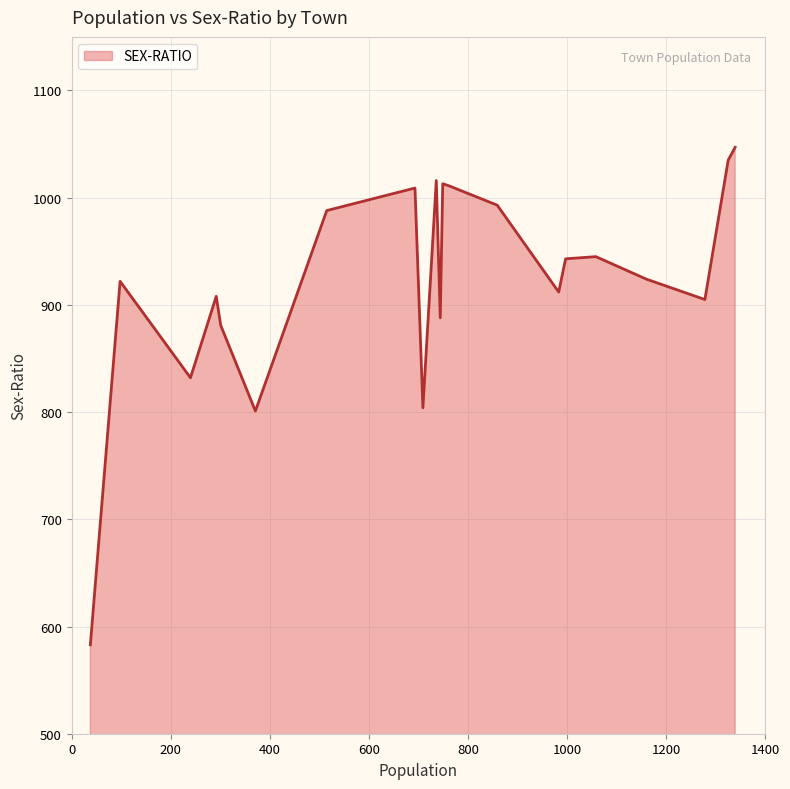

How many series are shown in this chart?

1